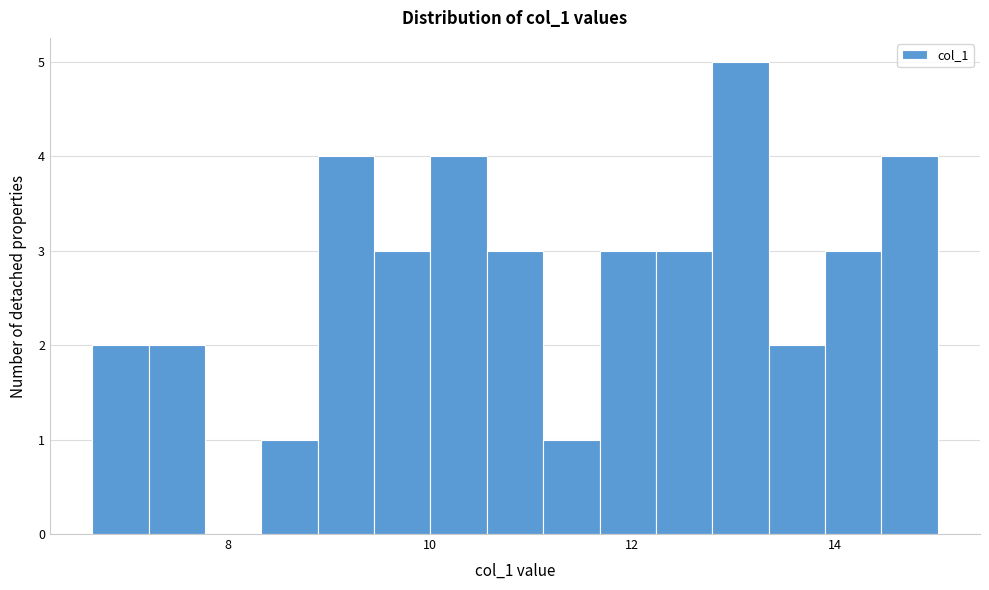

Read against the x-axis, roughly where is the centre of the tallest bar?

13.0